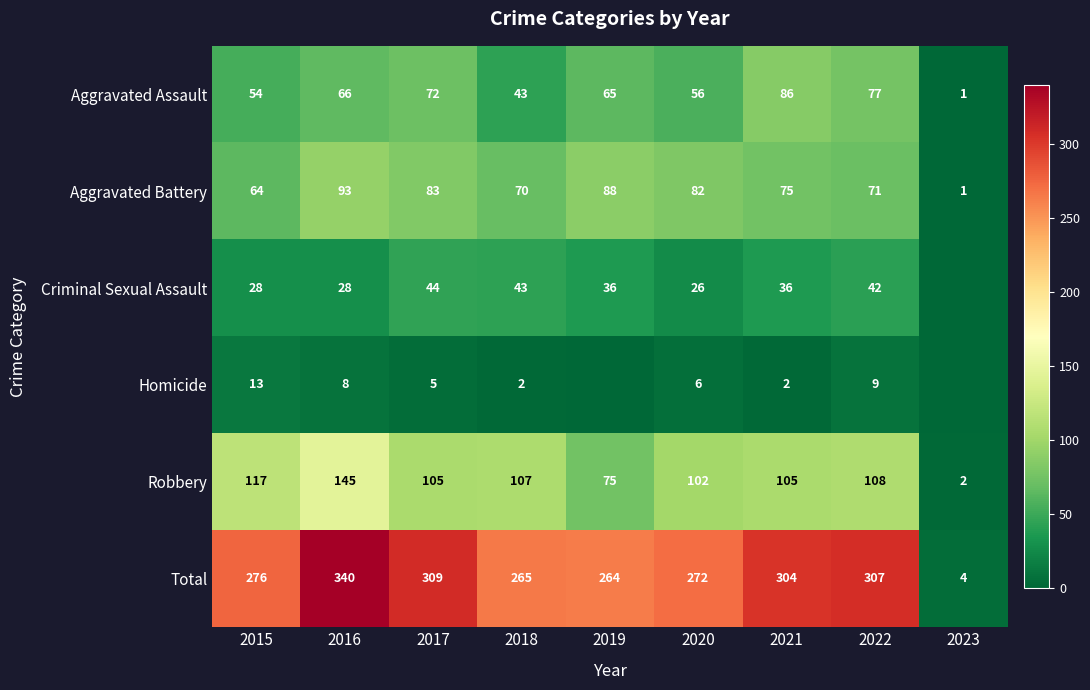

How many values in the Robbery series are below 105?

3